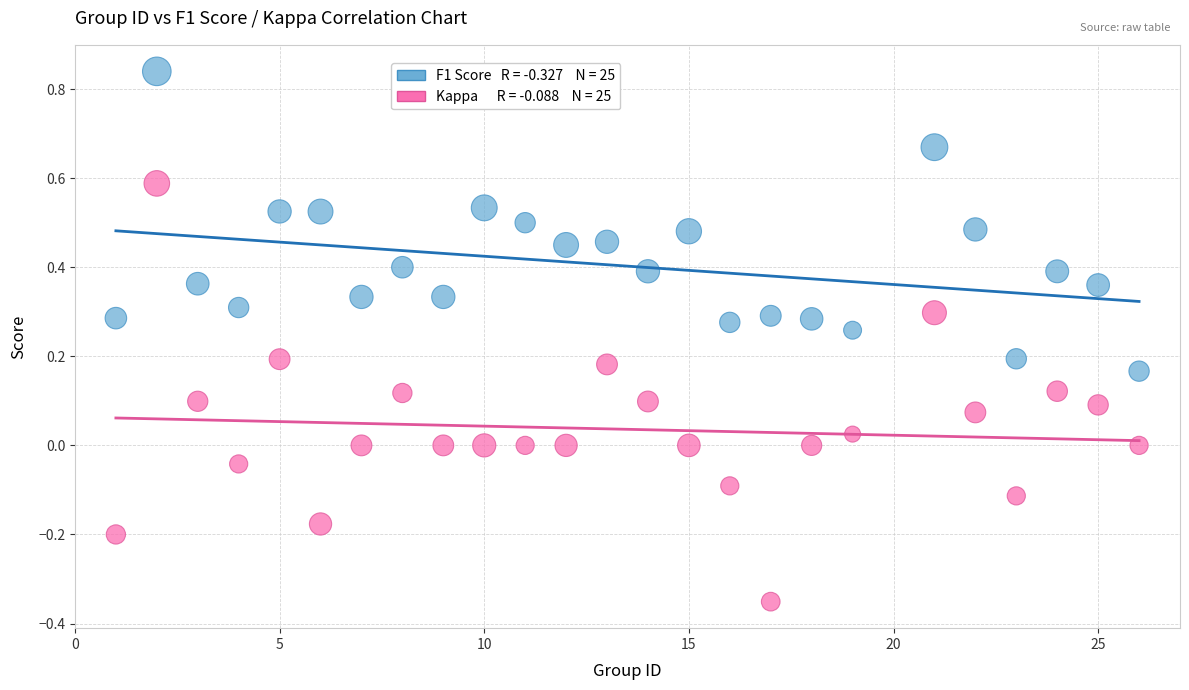

Across all data points, what is the range of X values (max minus min)?

25.0